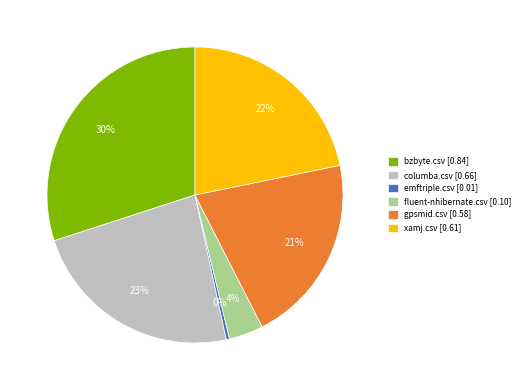

What is the smallest slice in the pie chart?

emftriple.csv